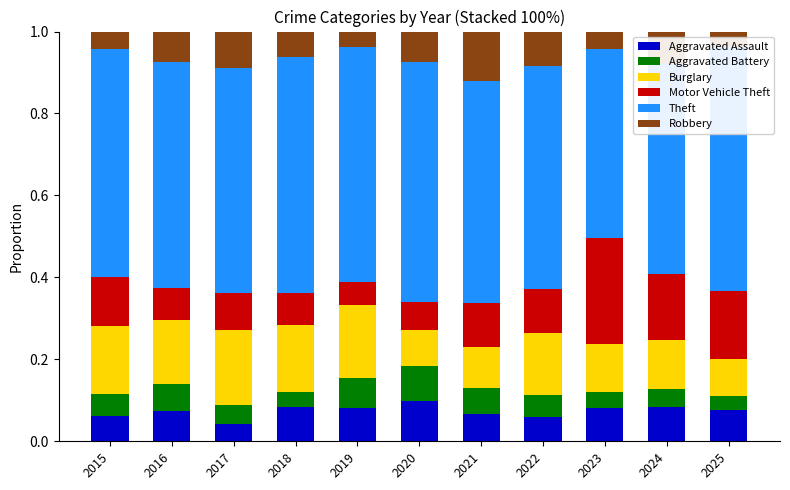

What are all the series names shown in the legend?

Aggravated Assault, Aggravated Battery, Burglary, Motor Vehicle Theft, Theft, Robbery